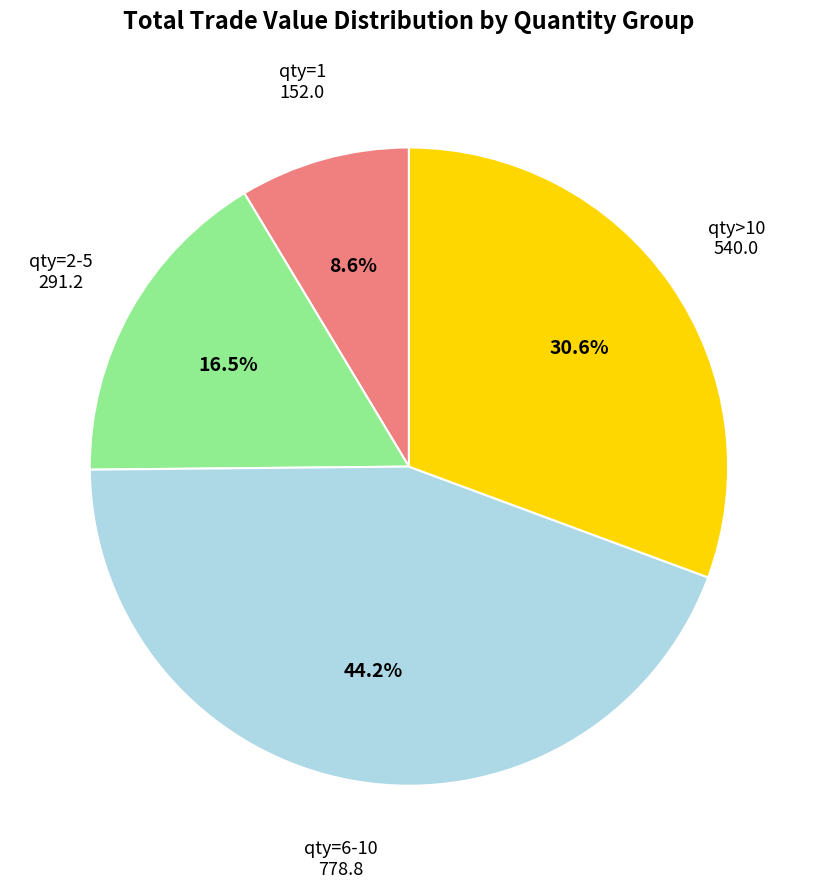

Is there a majority slice in this chart?

No